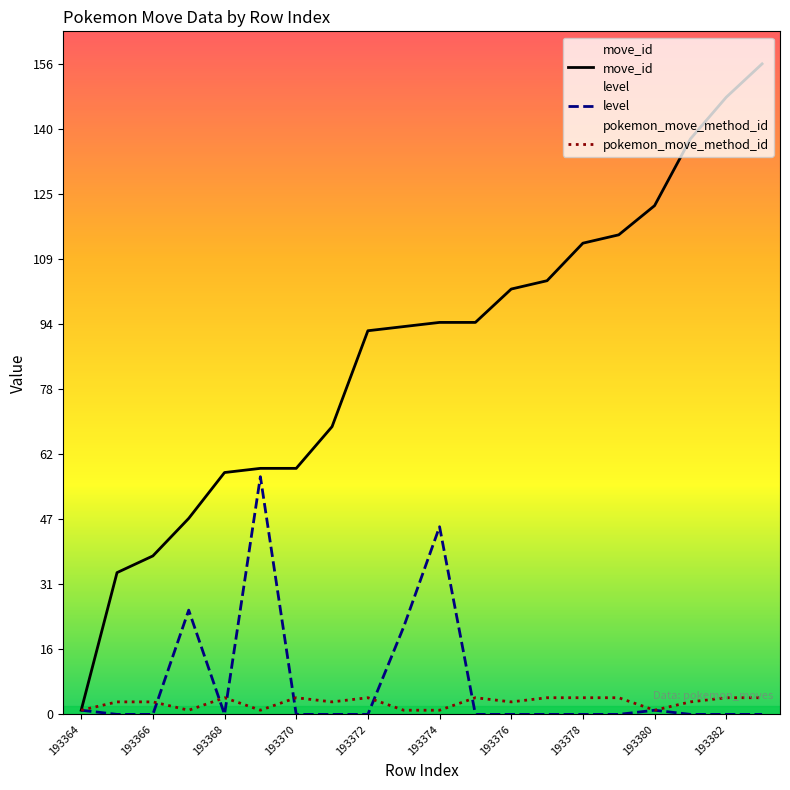

Does the chart have visible grid lines?

No